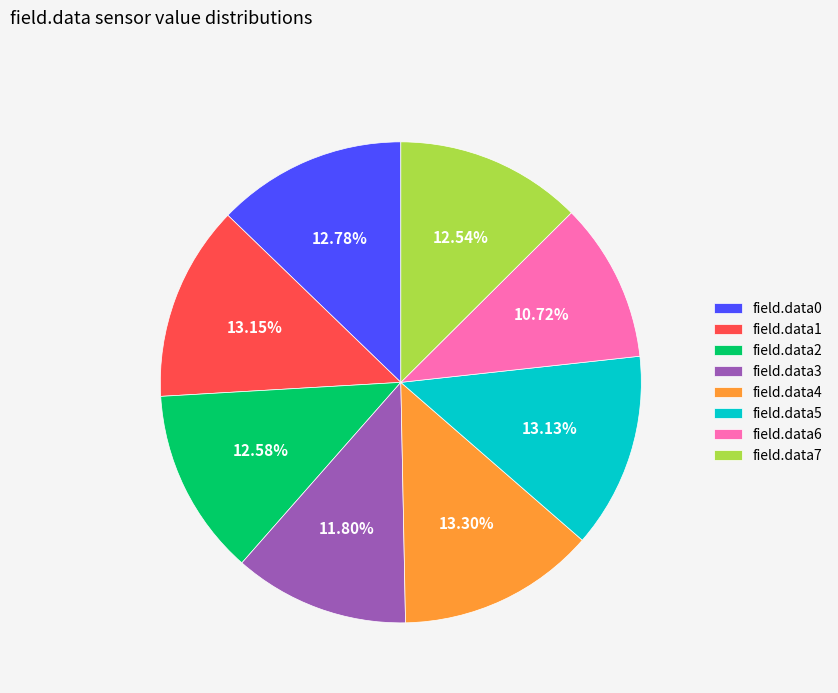

To the nearest percent, what portion does field.data1 represent?

13%